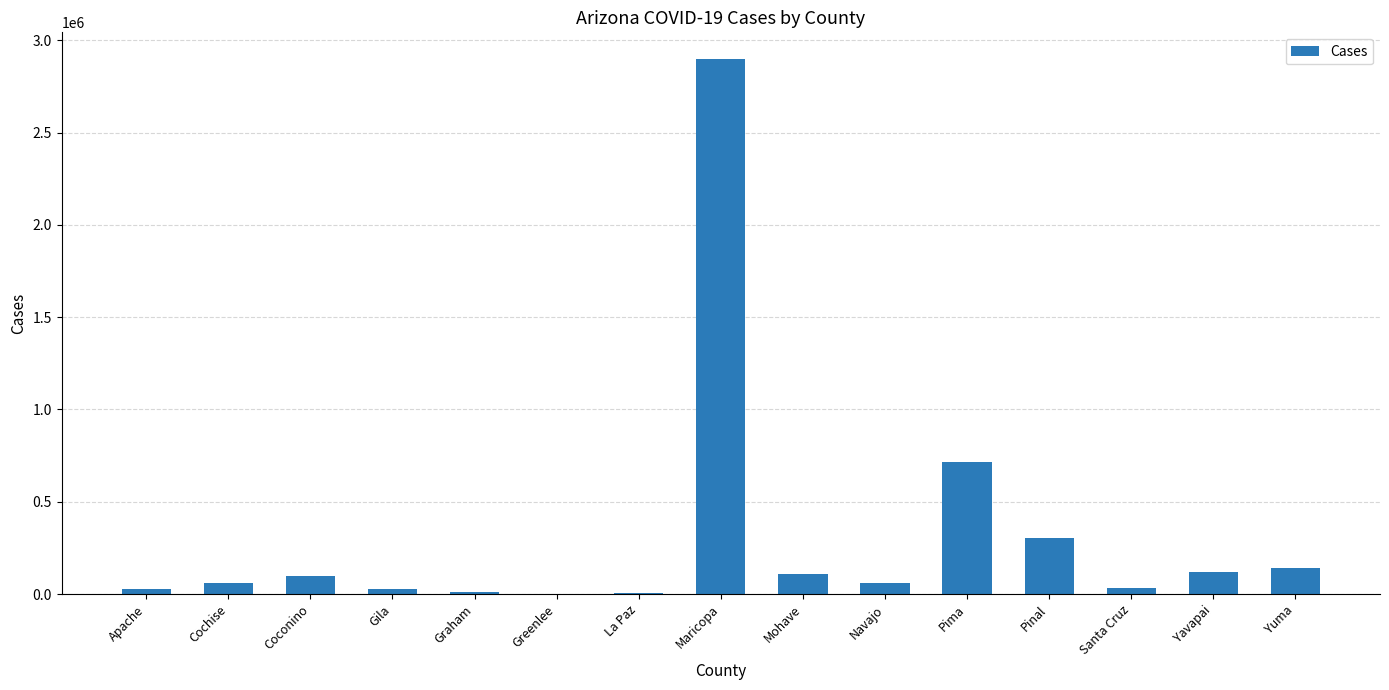

Where does the data first go above 62522?

Coconino